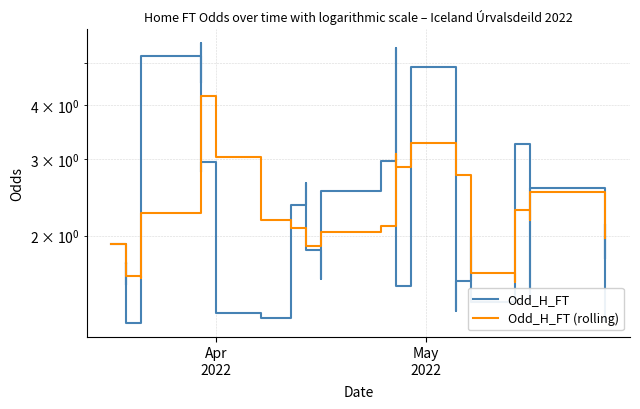

Does the chart have visible grid lines?

Yes